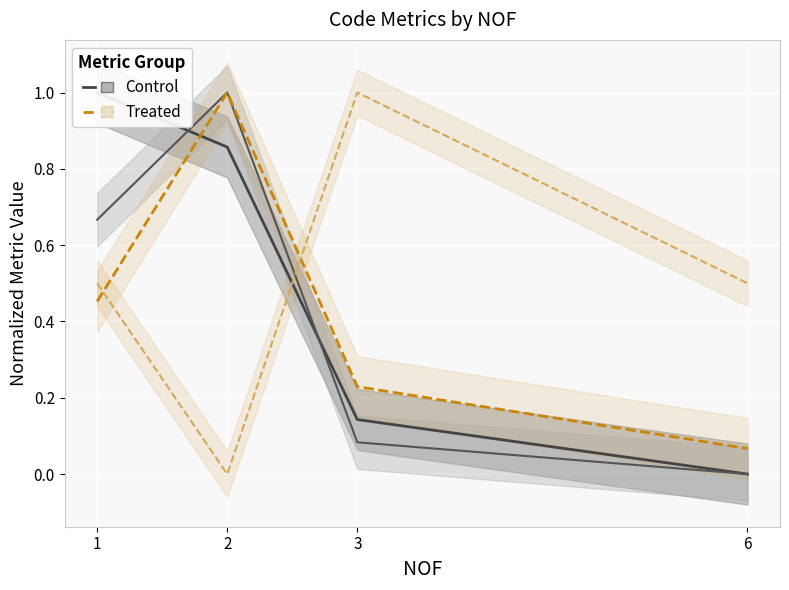

After their last crossing, which series has the higher values: NOP (Treated) or LOC (Treated)?

NOP (Treated)